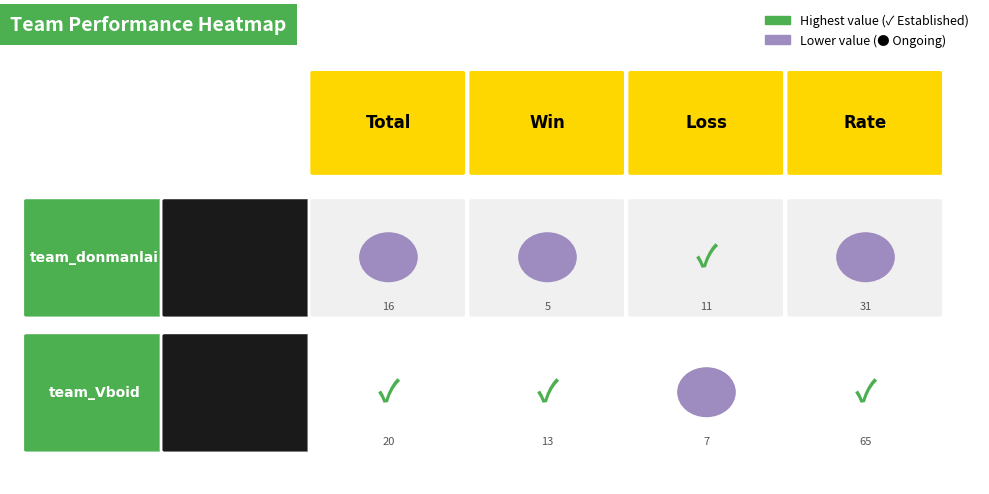

What is the total value across all series at team_Vboid?

105